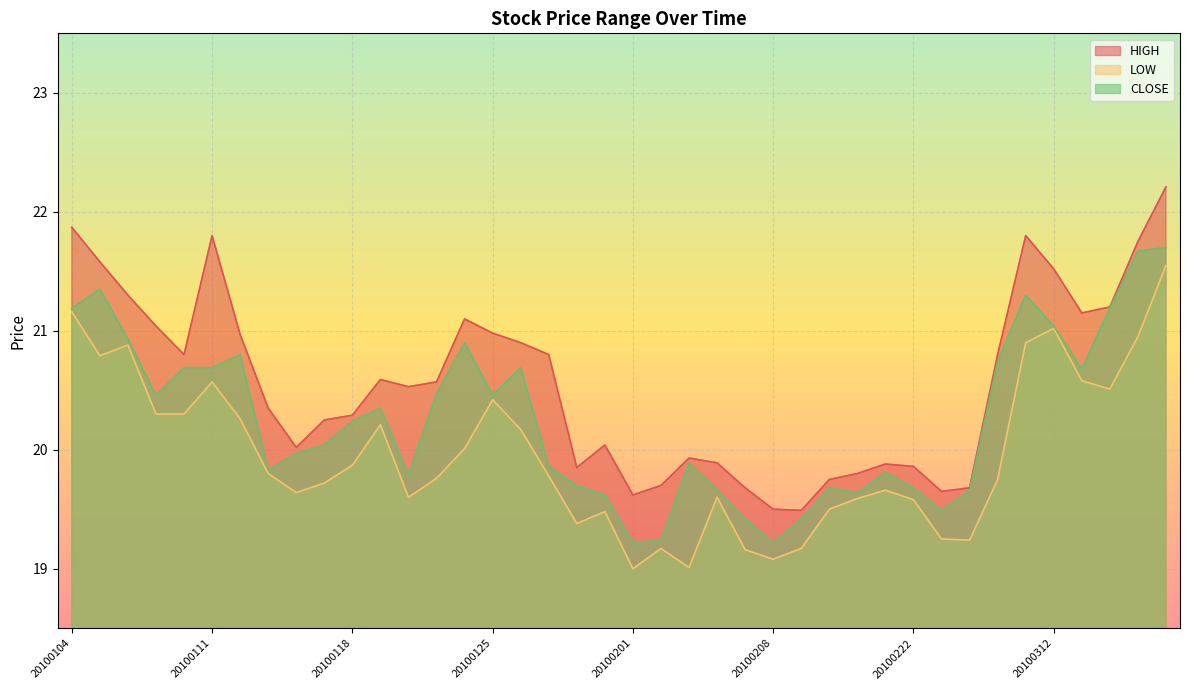

True or false: HIGH and LOW cross at least once.

False